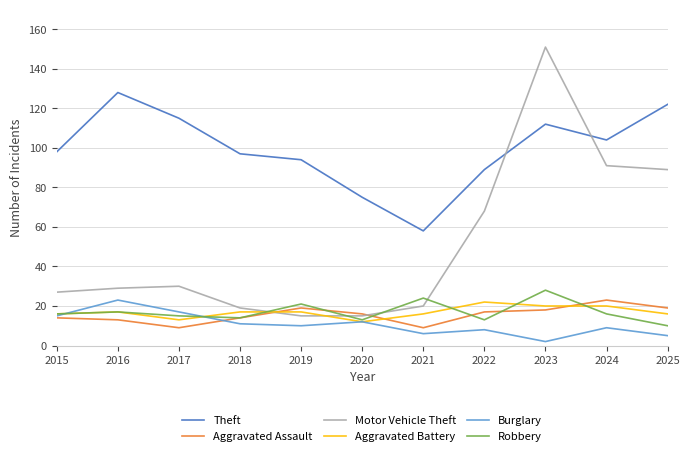

Is this an area chart (filled region under the line)?

No